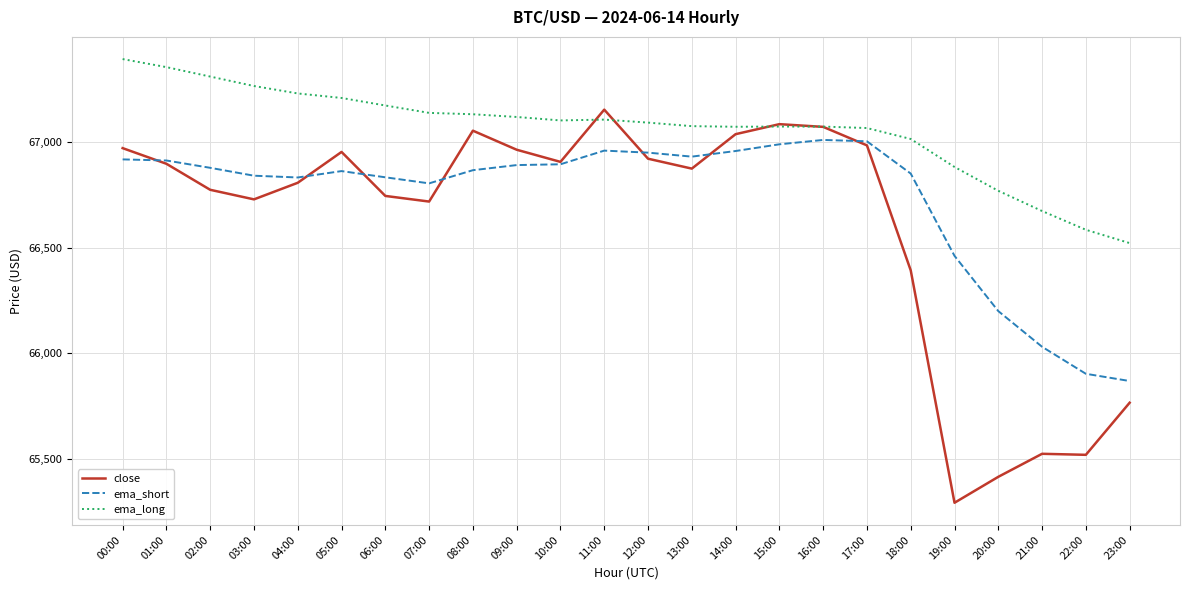

Which series has the widest spread of values?

close